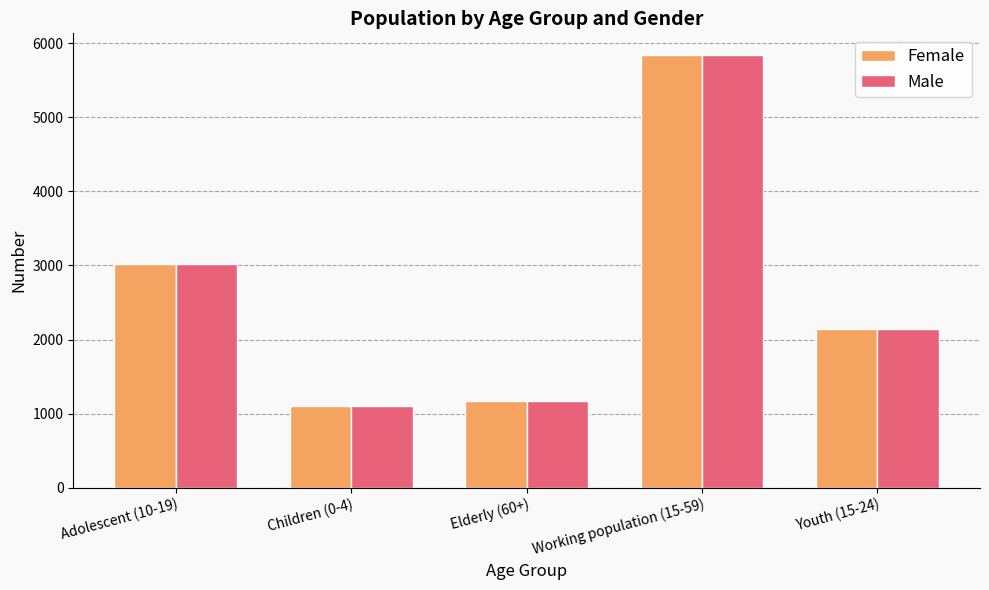

Which category has the highest value in the Male series?

Working population (15-59)